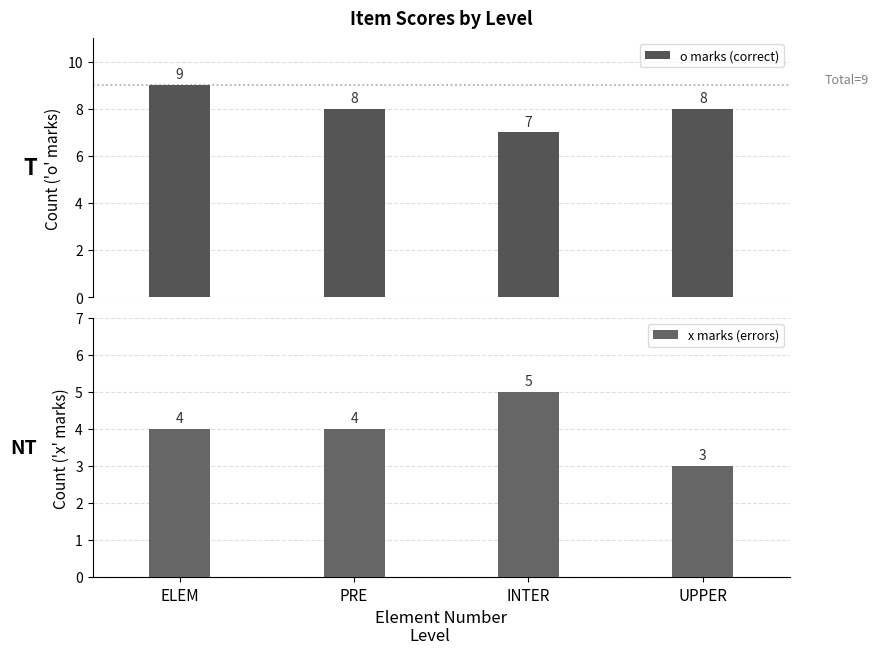

How many series are shown in this chart?

2